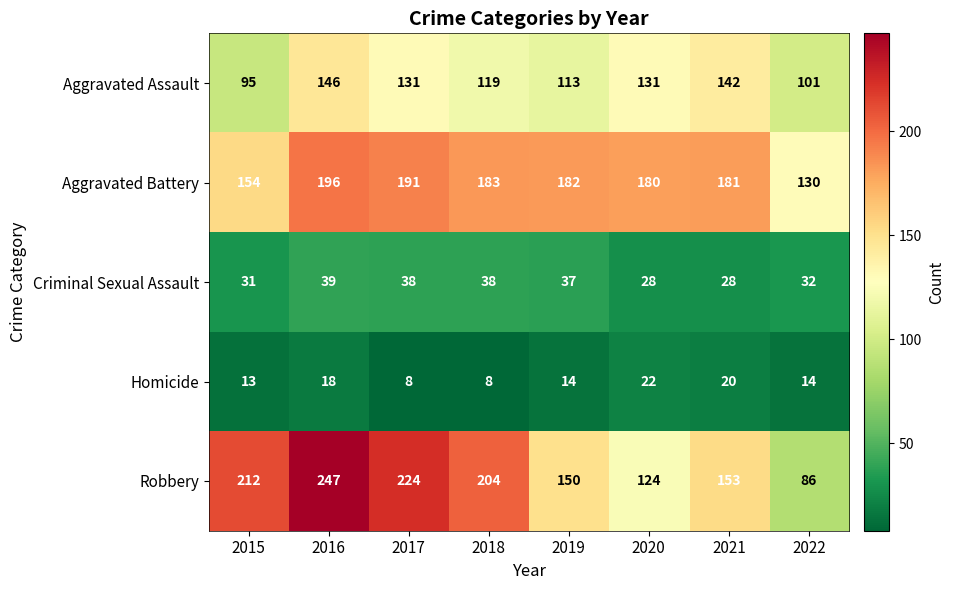

Which series has the largest total across all categories?

Robbery